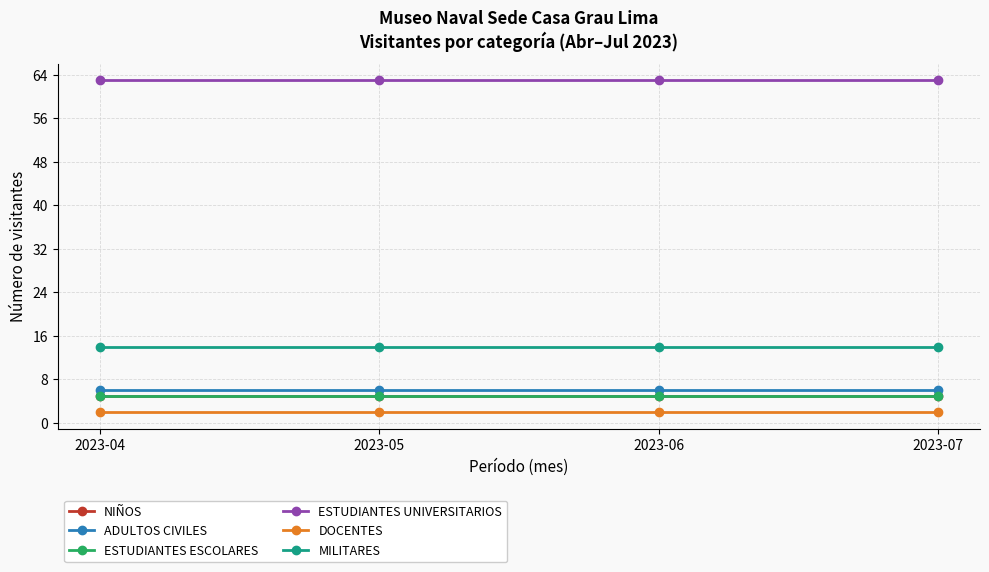

Reading right to left, list all the values displayed in this chart.

NIÑOS: 5	5	5	5
ADULTOS CIVILES: 6	6	6	6
ESTUDIANTES ESCOLARES: 5	5	5	5
ESTUDIANTES UNIVERSITARIOS: 63	63	63	63
DOCENTES: 2	2	2	2
MILITARES: 14	14	14	14